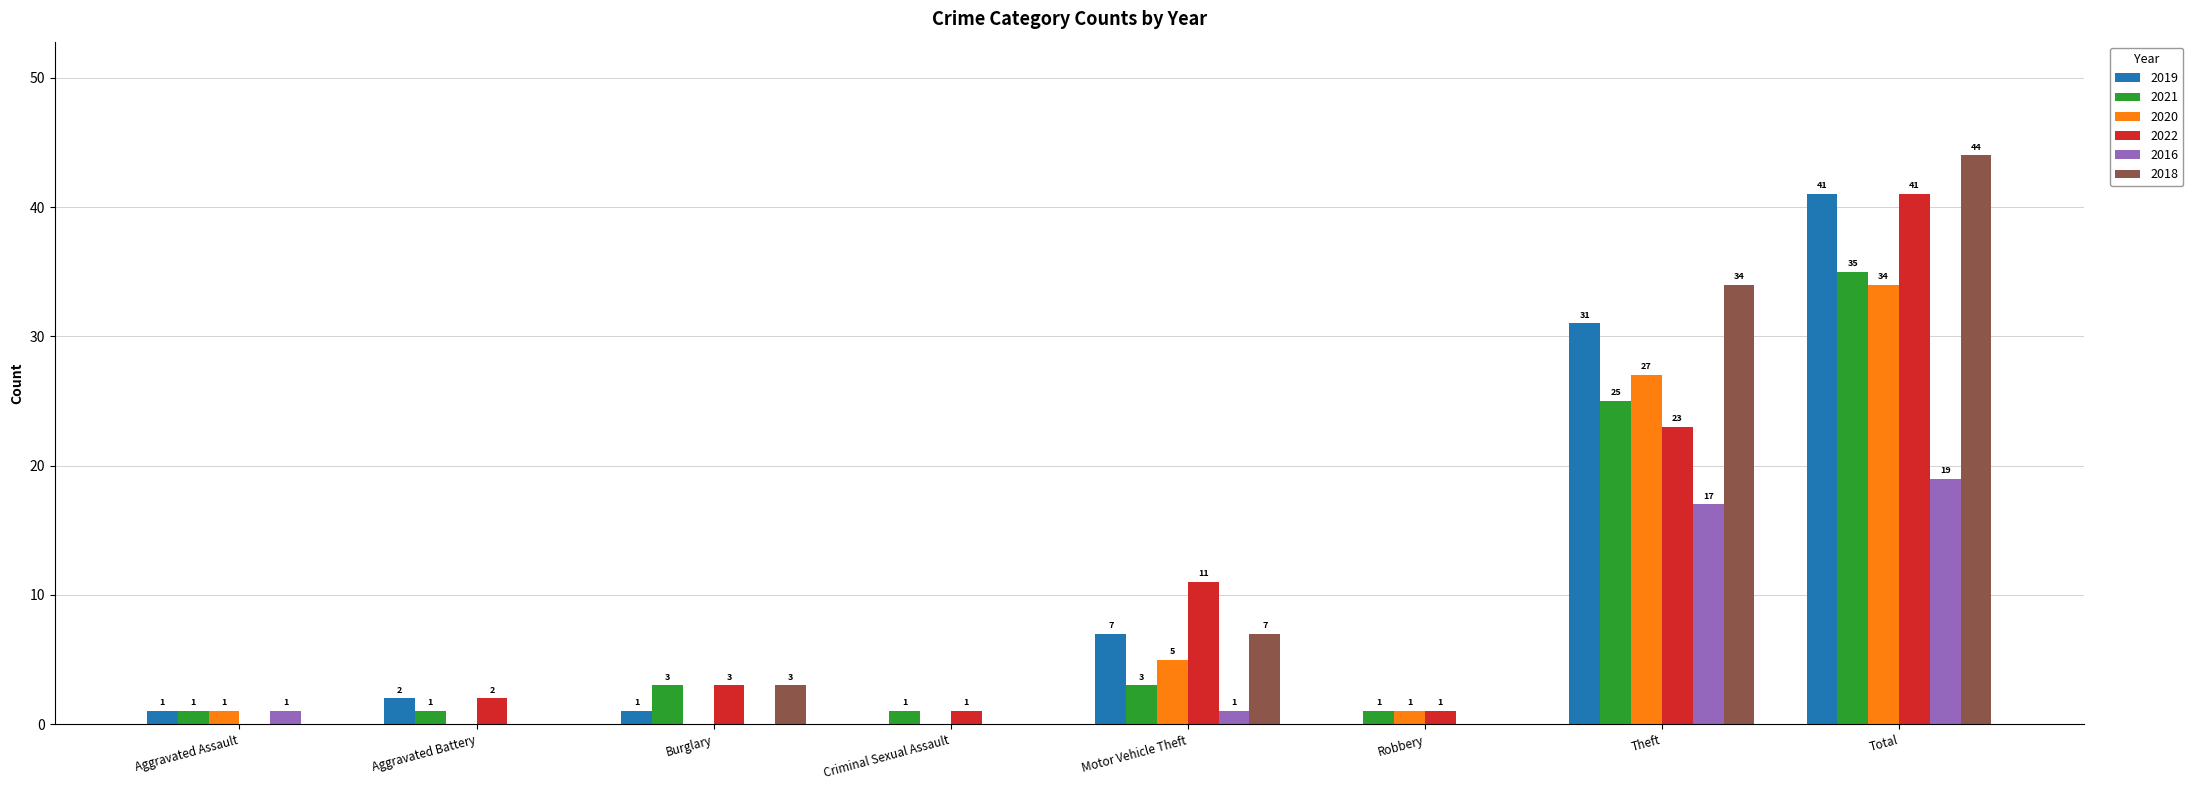

Which series has the largest total across all categories?

2018